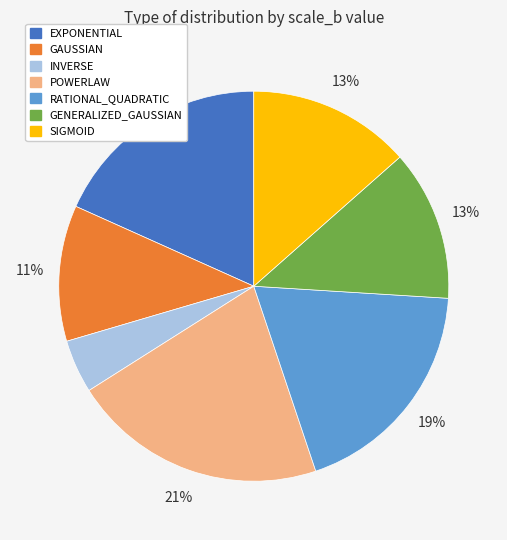

To the nearest percent, what portion does SIGMOID represent?

13%